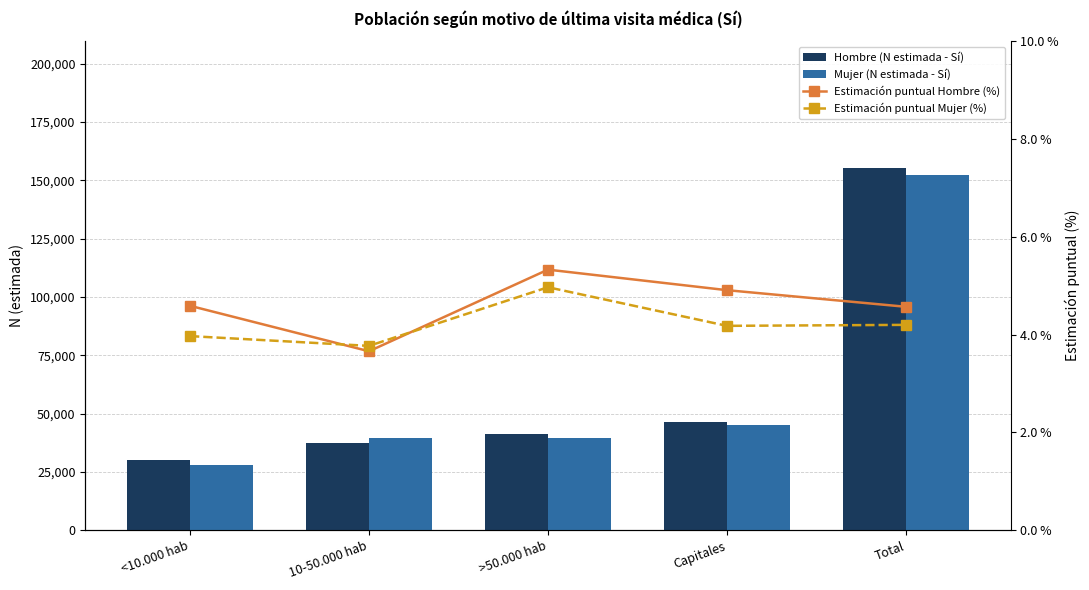

What is the label of the 5th bar from the left?

Total